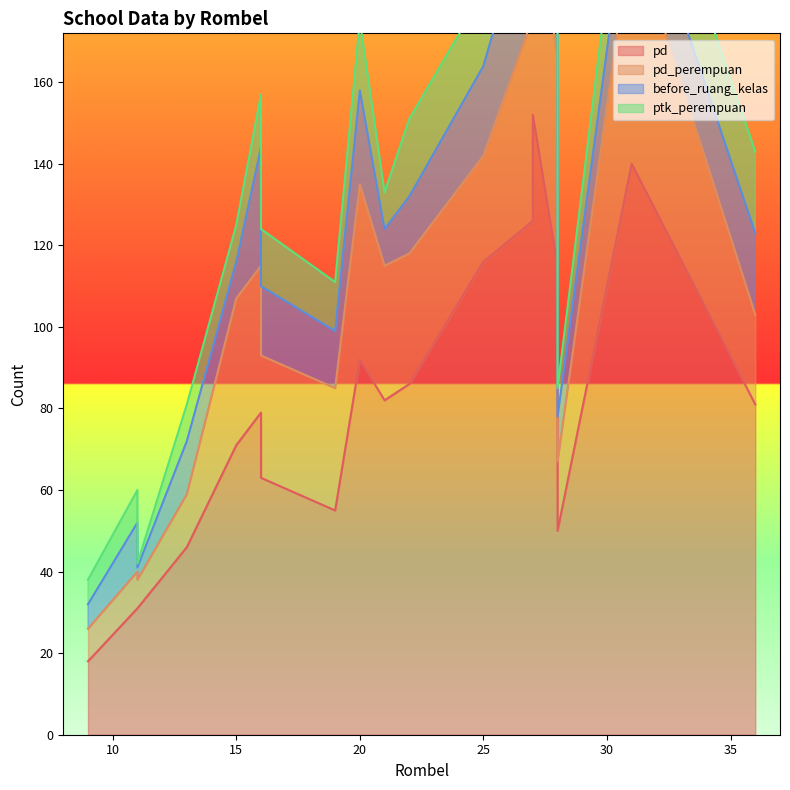

What is the value of the pd_perempuan point at the 15th from the left?

30